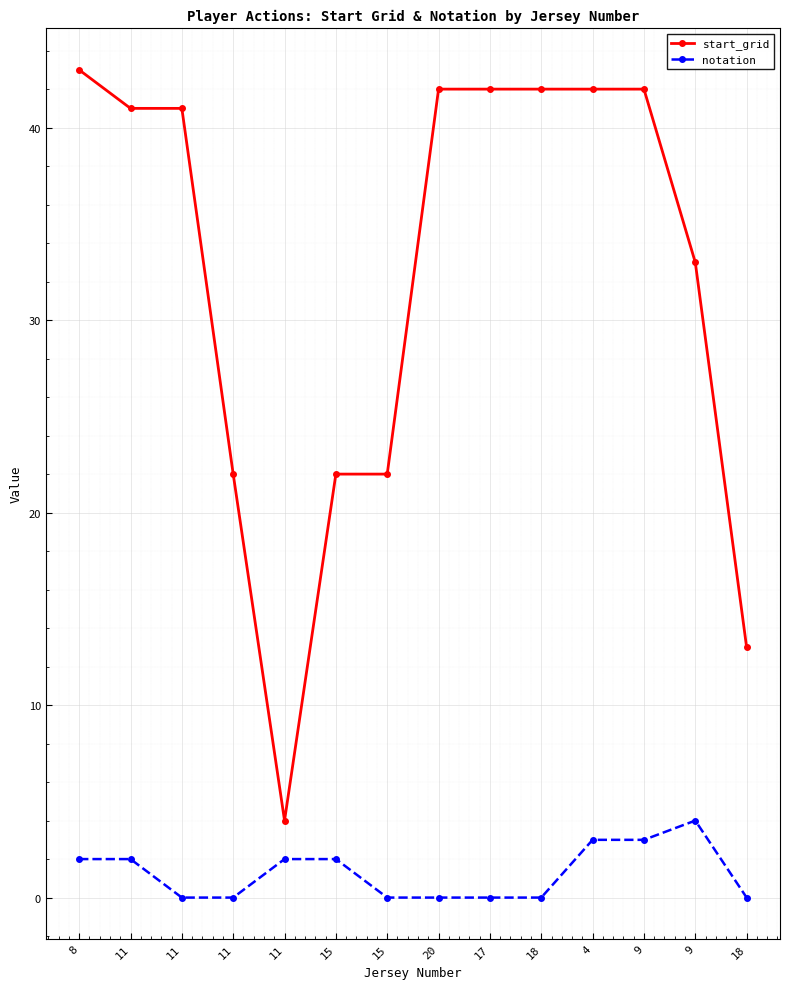

What are all the series names shown in the legend?

start_grid, notation